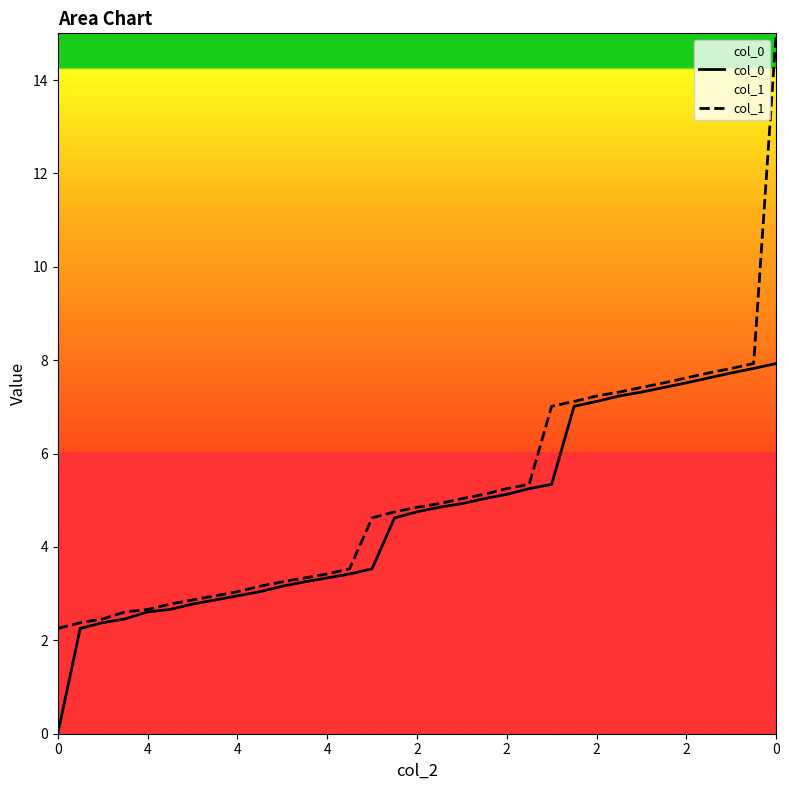

True or false: col_0 has a value of 2.8 at 2.

True